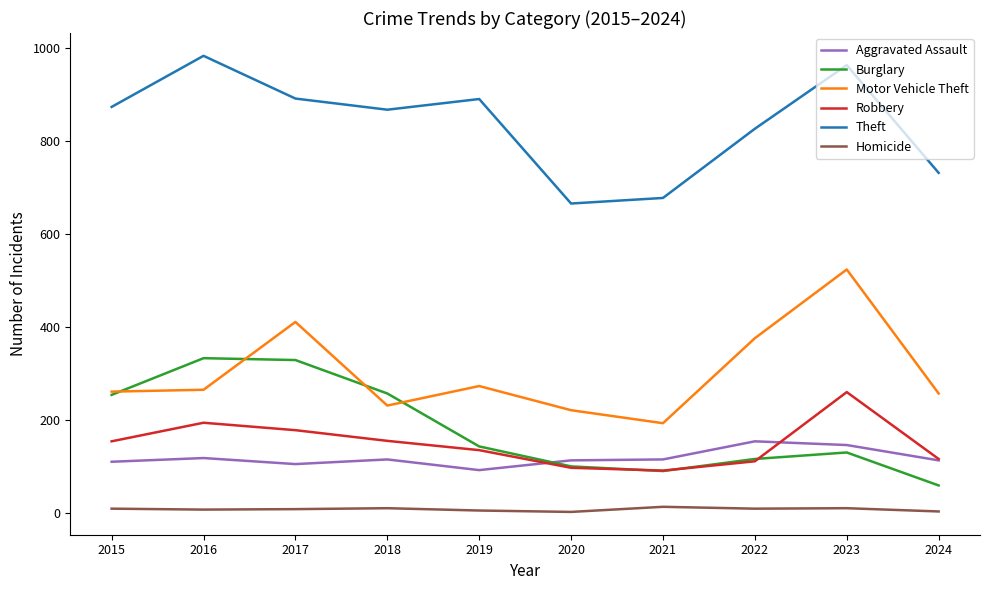

Rank the series by their maximum value, from lowest to highest.

Homicide, Aggravated Assault, Robbery, Burglary, Motor Vehicle Theft, Theft